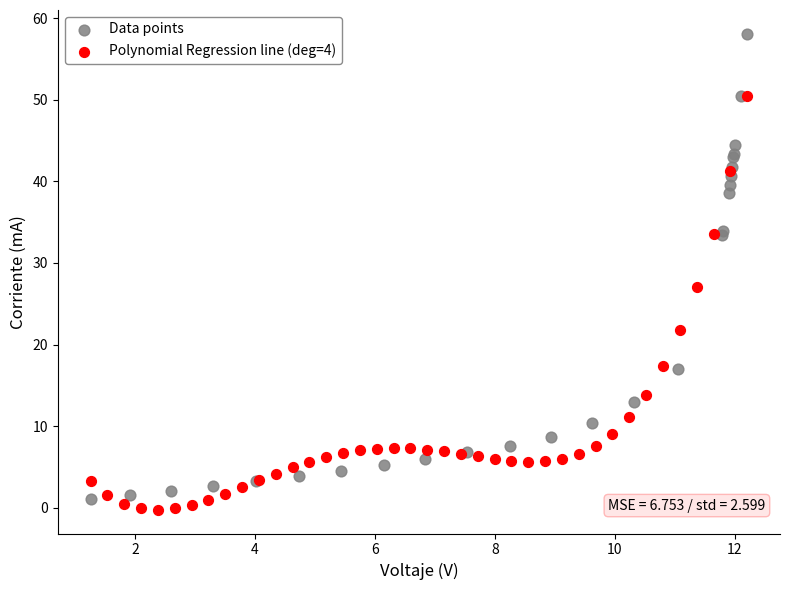

Which series has the largest Y range (max minus min)?

Data points